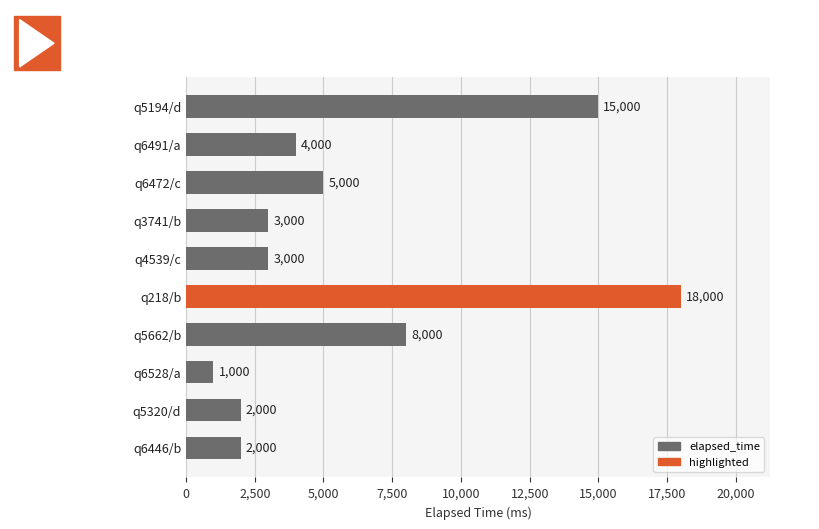

What is the ratio of the value at q3741/b to the value at q6472/c?

0.6